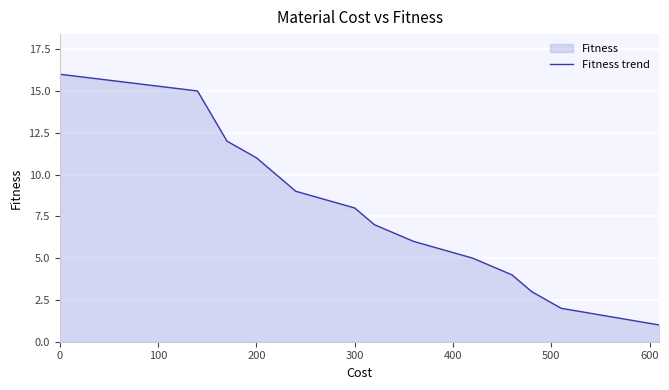

What is the difference between the maximum and minimum values?

15